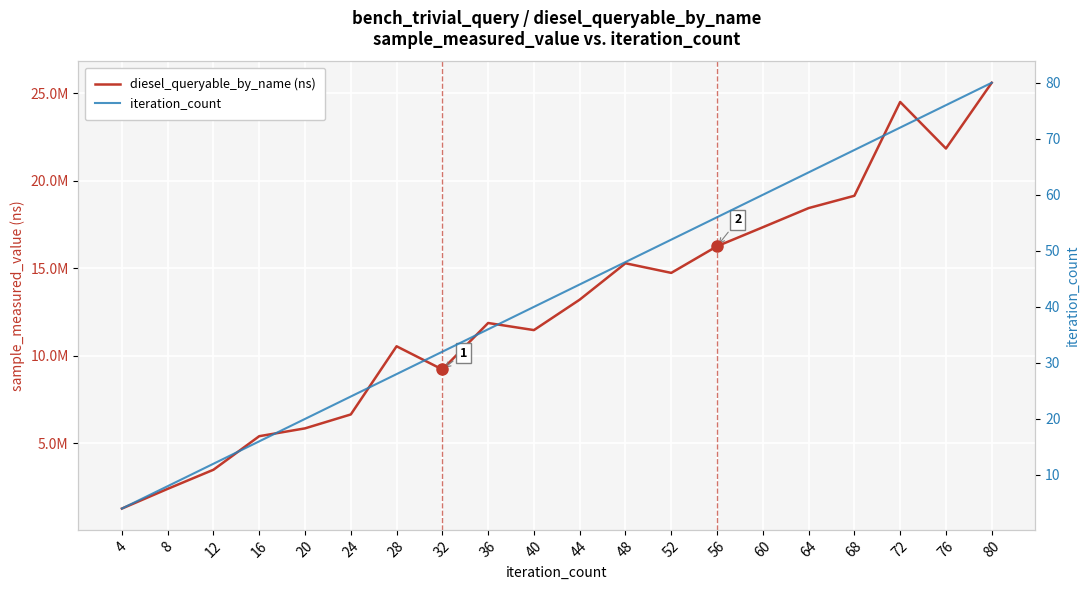

At which category does diesel_queryable_by_name (ns) reach its first local valley?

32